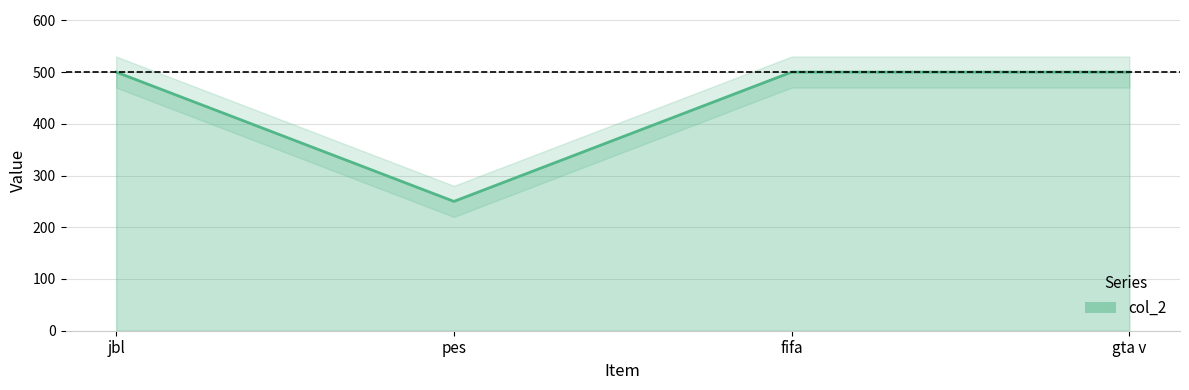

How many lines are shown in the chart?

1